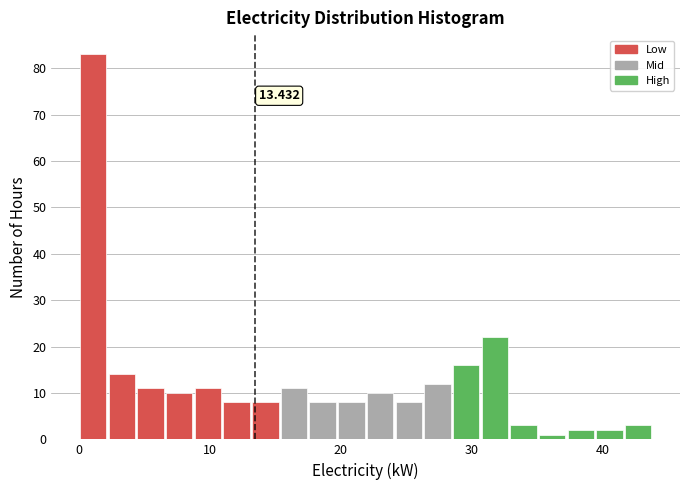

Around what value on the x-axis is the tallest bar? Give the approximate position of its centre, as read against the axis.

1